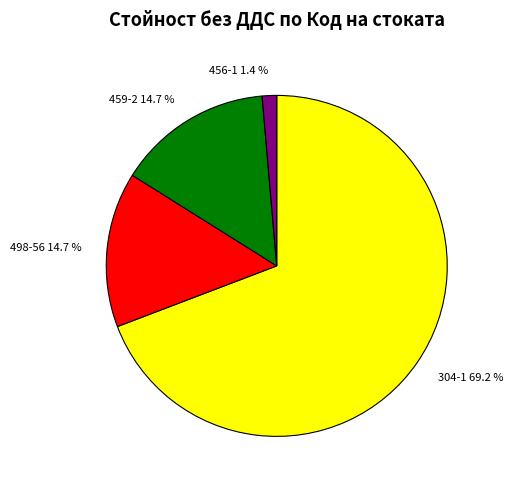

How many slices are in this pie chart?

4